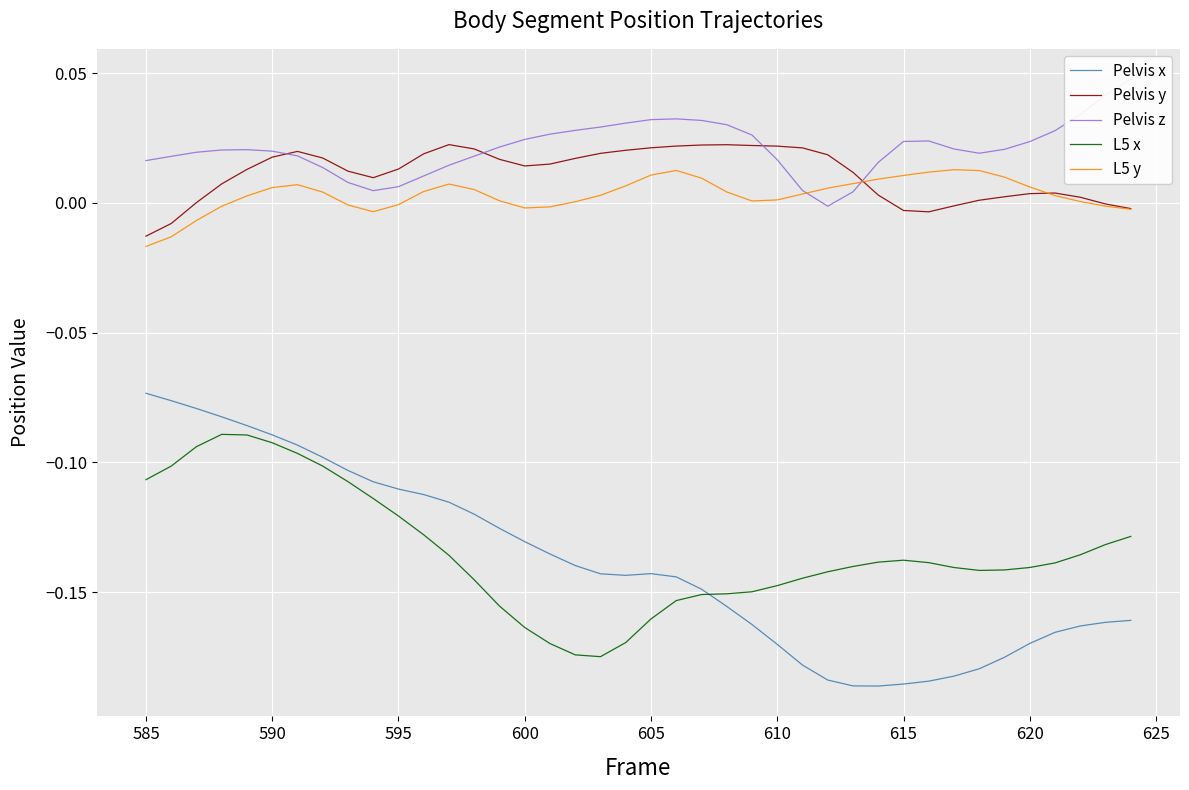

Reading left to right, transcribe all the data shown in this chart.

Pelvis x: -0.1	-0.1	-0.1	-0.1	-0.1	-0.1	-0.1	-0.1	-0.1	-0.1	-0.1	-0.1	-0.1	-0.1	-0.1	-0.1	-0.1	-0.1	-0.1	-0.1	-0.1	-0.1	-0.1	-0.2	-0.2	-0.2	-0.2	-0.2	-0.2	-0.2	-0.2	-0.2	-0.2	-0.2	-0.2	-0.2	-0.2	-0.2	-0.2	-0.2
Pelvis y: -0.0	-0.0	0.0	0.0	0.0	0.0	0.0	0.0	0.0	0.0	0.0	0.0	0.0	0.0	0.0	0.0	0.0	0.0	0.0	0.0	0.0	0.0	0.0	0.0	0.0	0.0	0.0	0.0	0.0	0.0	-0.0	-0.0	-0.0	0.0	0.0	0.0	0.0	0.0	-0.0	-0.0
Pelvis z: 0.0	0.0	0.0	0.0	0.0	0.0	0.0	0.0	0.0	0.0	0.0	0.0	0.0	0.0	0.0	0.0	0.0	0.0	0.0	0.0	0.0	0.0	0.0	0.0	0.0	0.0	0.0	-0.0	0.0	0.0	0.0	0.0	0.0	0.0	0.0	0.0	0.0	0.0	0.0	0.0
L5 x: -0.1	-0.1	-0.1	-0.1	-0.1	-0.1	-0.1	-0.1	-0.1	-0.1	-0.1	-0.1	-0.1	-0.1	-0.2	-0.2	-0.2	-0.2	-0.2	-0.2	-0.2	-0.2	-0.2	-0.2	-0.1	-0.1	-0.1	-0.1	-0.1	-0.1	-0.1	-0.1	-0.1	-0.1	-0.1	-0.1	-0.1	-0.1	-0.1	-0.1
L5 y: -0.0	-0.0	-0.0	-0.0	0.0	0.0	0.0	0.0	-0.0	-0.0	-0.0	0.0	0.0	0.0	0.0	-0.0	-0.0	0.0	0.0	0.0	0.0	0.0	0.0	0.0	0.0	0.0	0.0	0.0	0.0	0.0	0.0	0.0	0.0	0.0	0.0	0.0	0.0	0.0	-0.0	-0.0